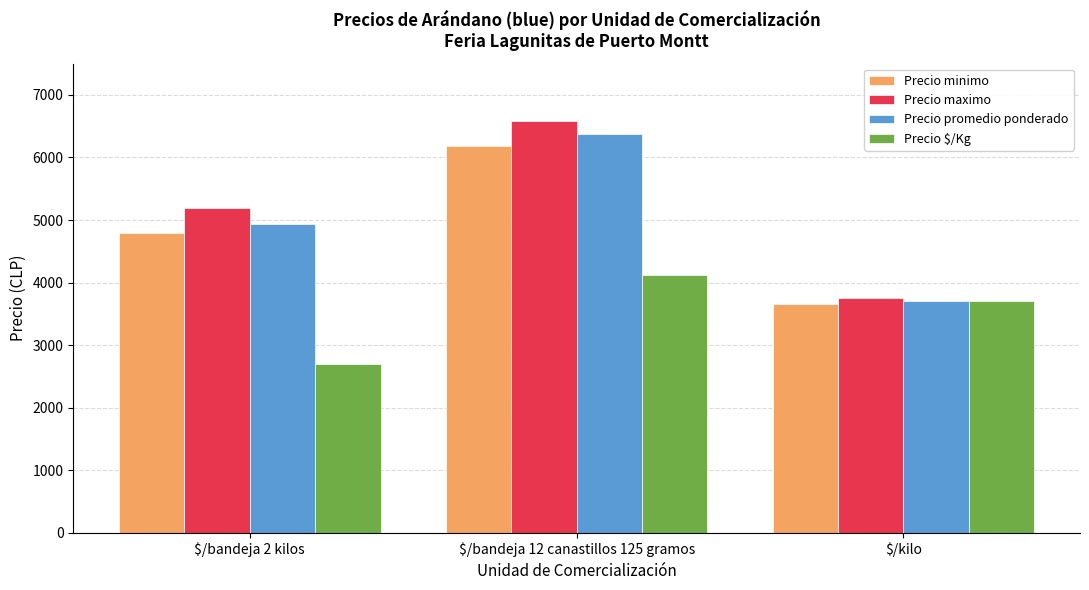

Between $/bandeja 2 kilos and $/bandeja 12 canastillos 125 gramos, which series saw the biggest shift?

Precio promedio ponderado